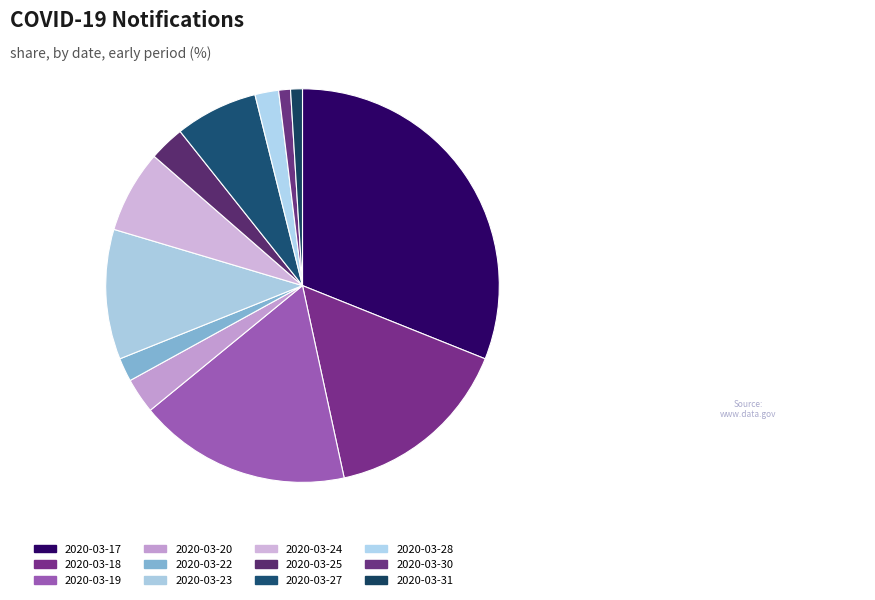

Is there a majority slice in this chart?

No